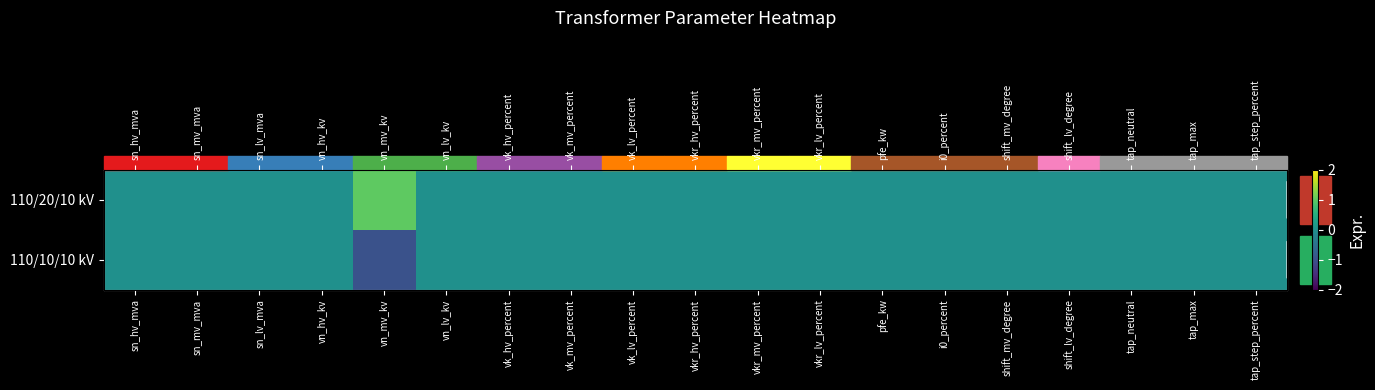

Which has a higher value, tap_step_percent or pfe_kw?

tap_step_percent